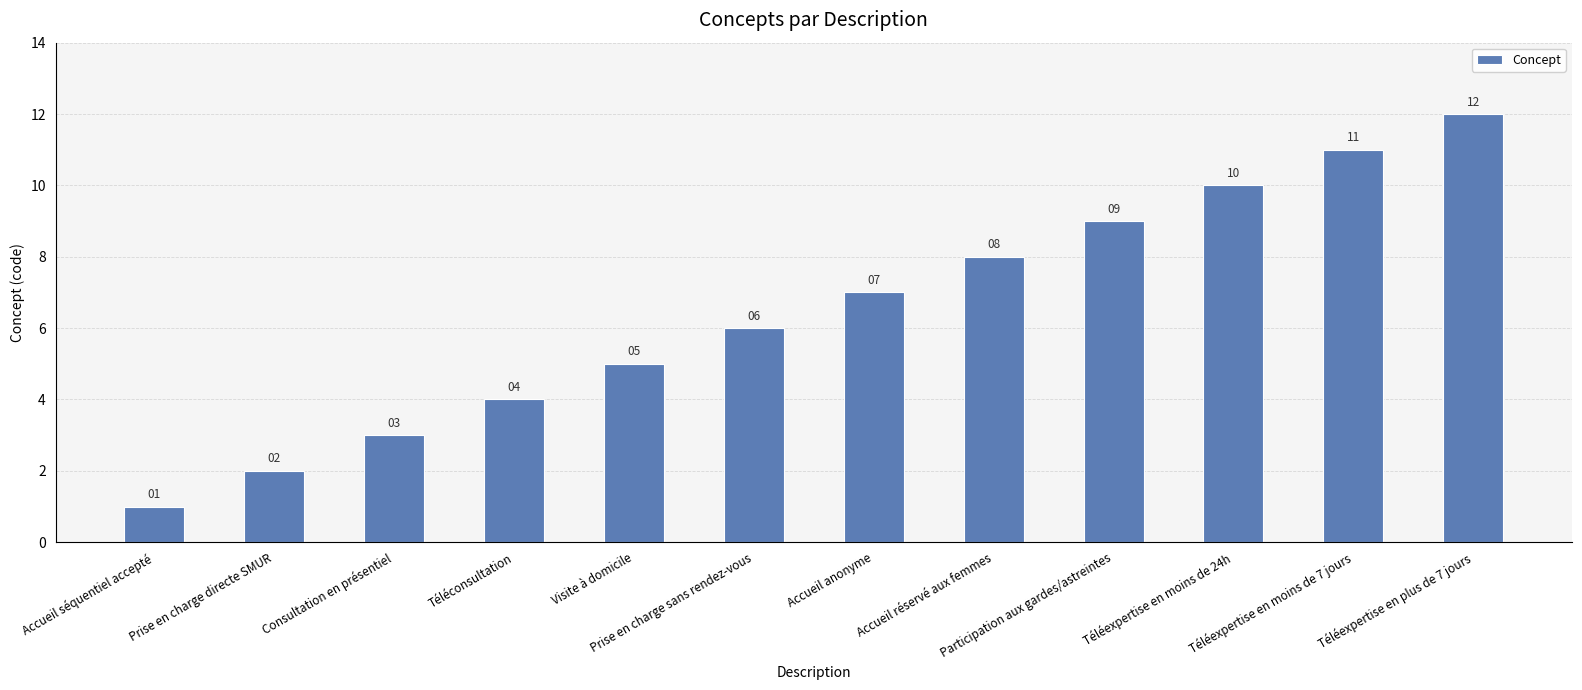

Are the bars grouped side by side (vs. stacked)?

No